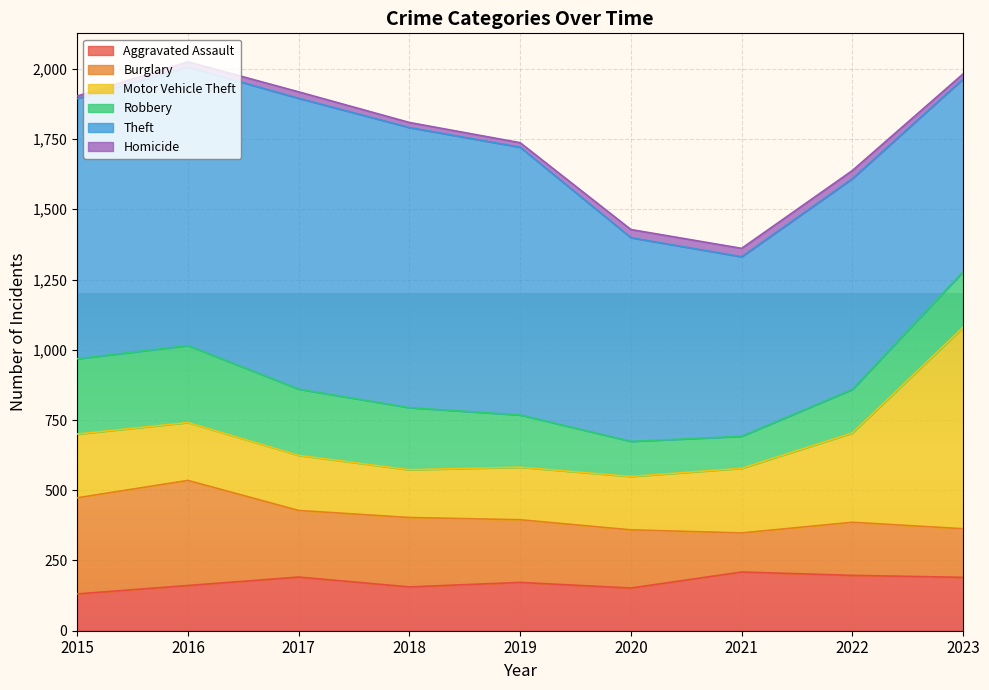

True or false: Burglary has more than 0 points higher than both neighbors.

True